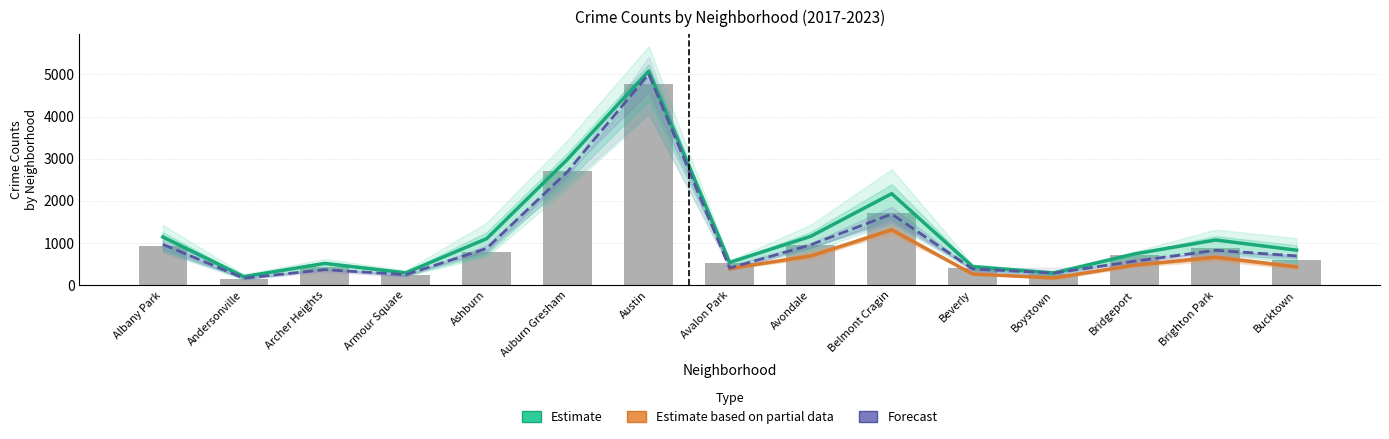

Reading right to left, list all the values displayed in this chart.

2019: Bucktown=694	Brighton Park=828	Bridgeport=568	Boystown=287	Beverly=385	Belmont Cragin=1687	Avondale=957	Avalon Park=405	Austin=5008	Auburn Gresham=2700	Ashburn=872	Armour Square=249	Archer Heights=368	Andersonville=166	Albany Park=968
2020: Bucktown=599	Brighton Park=888	Bridgeport=722	Boystown=258	Beverly=414	Belmont Cragin=1720	Avondale=953	Avalon Park=522	Austin=4762	Auburn Gresham=2699	Ashburn=797	Armour Square=251	Archer Heights=440	Andersonville=157	Albany Park=926
2021: Bucktown=830	Brighton Park=1072	Bridgeport=741	Boystown=289	Beverly=441	Belmont Cragin=2171	Avondale=1158	Avalon Park=541	Austin=5080	Auburn Gresham=2992	Ashburn=1105	Armour Square=292	Archer Heights=516	Andersonville=202	Albany Park=1144